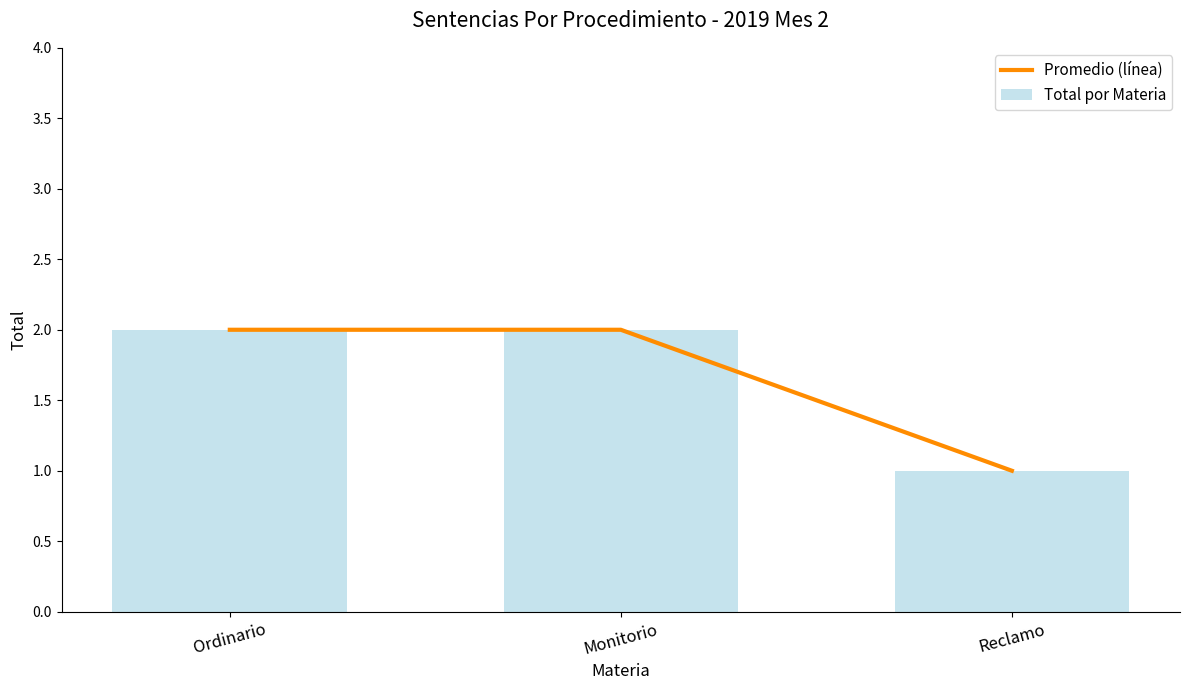

What is the sum of the Promedio (línea) values at Reclamo and Monitorio?

3